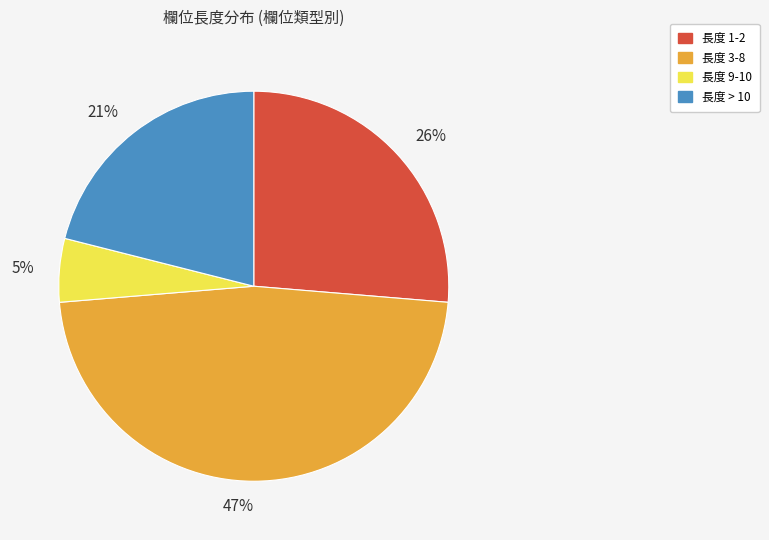

Which slice is the smallest?

5%